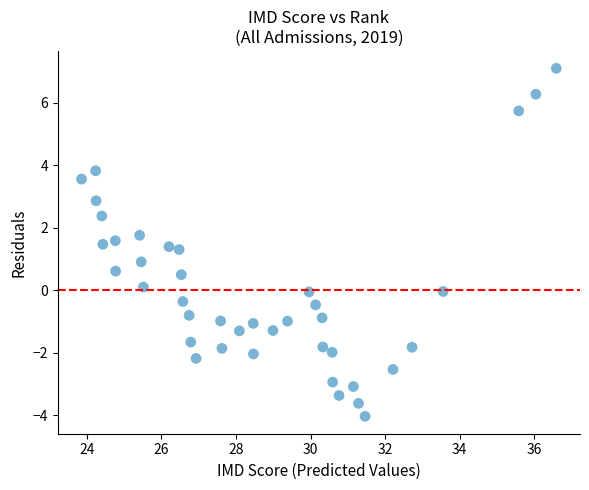

What is the range of X values (max minus min)?

12.7